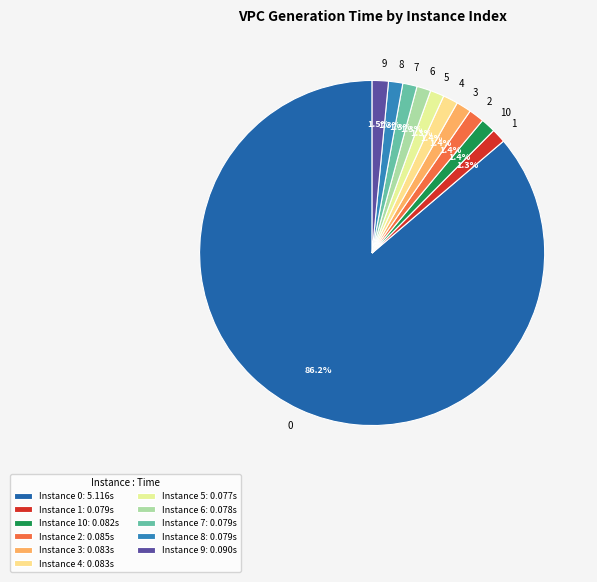

Does 6 account for over 50% of the chart?

No